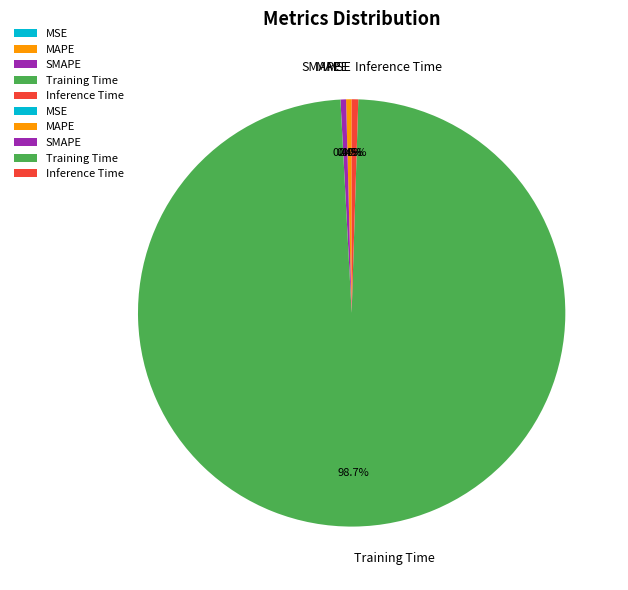

What portion of the pie excludes MSE?

100.0%